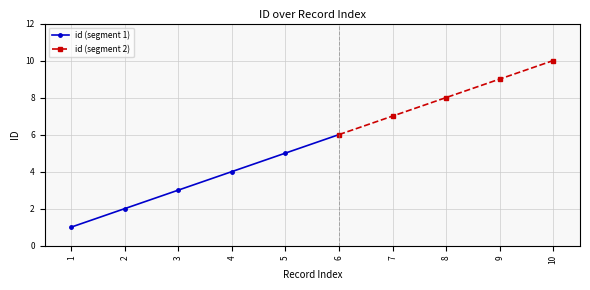

Is it true that id (segment 1) equals 2 at 1?

False